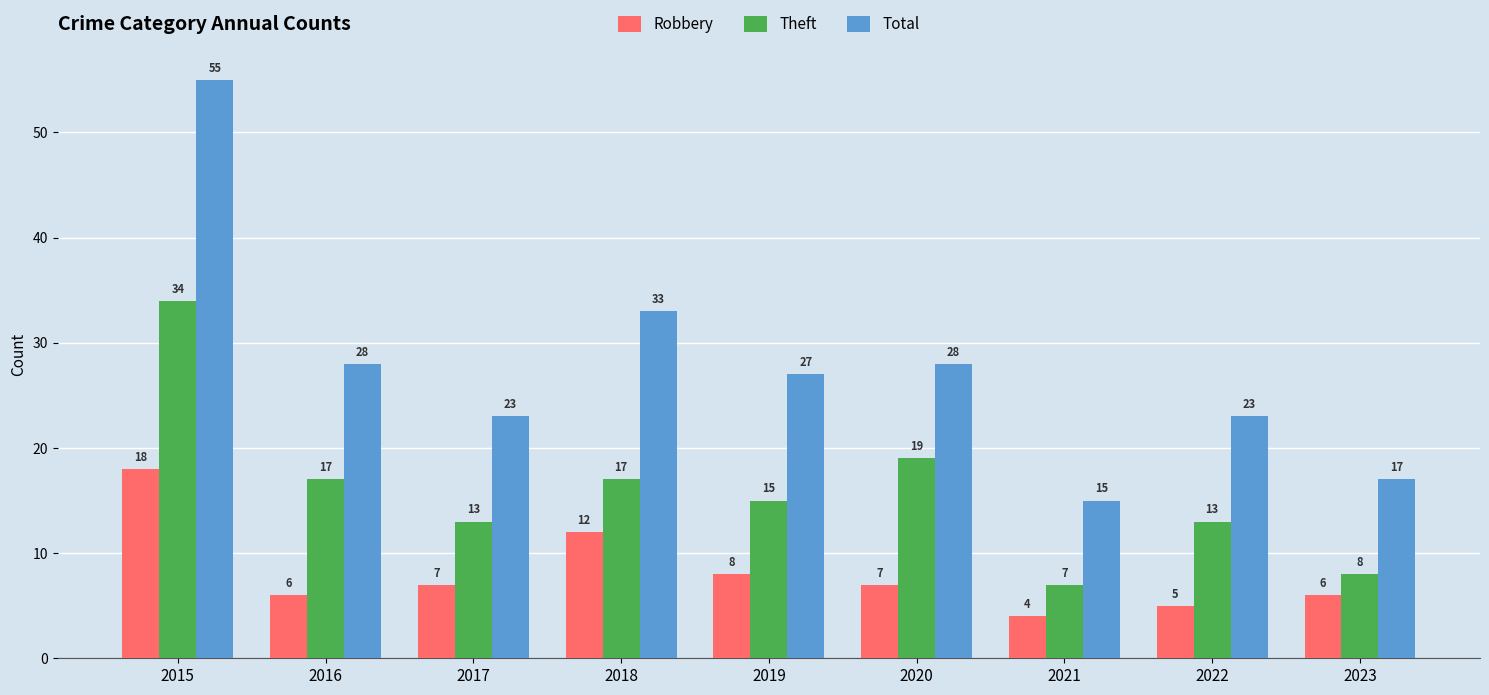

What is the value of the Robbery bar at the 3rd from the left?

7